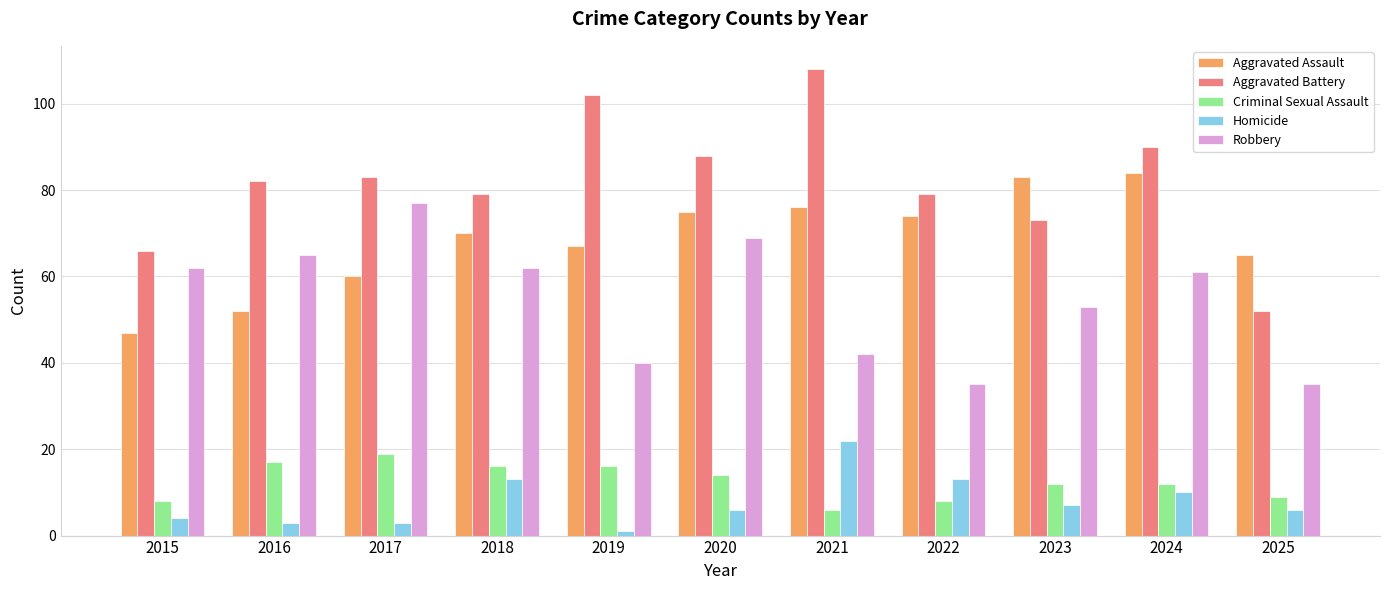

At 2024, list the series in order from smallest to largest.

Homicide, Criminal Sexual Assault, Robbery, Aggravated Assault, Aggravated Battery